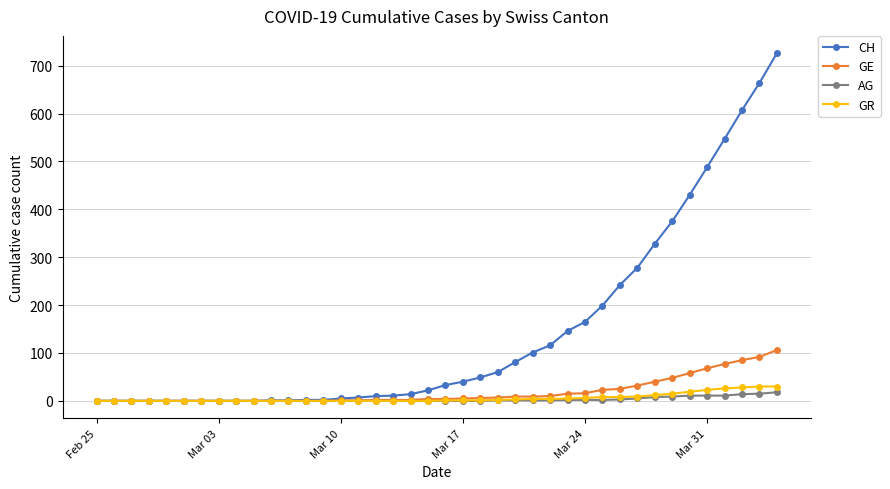

Does the chart have visible grid lines?

Yes